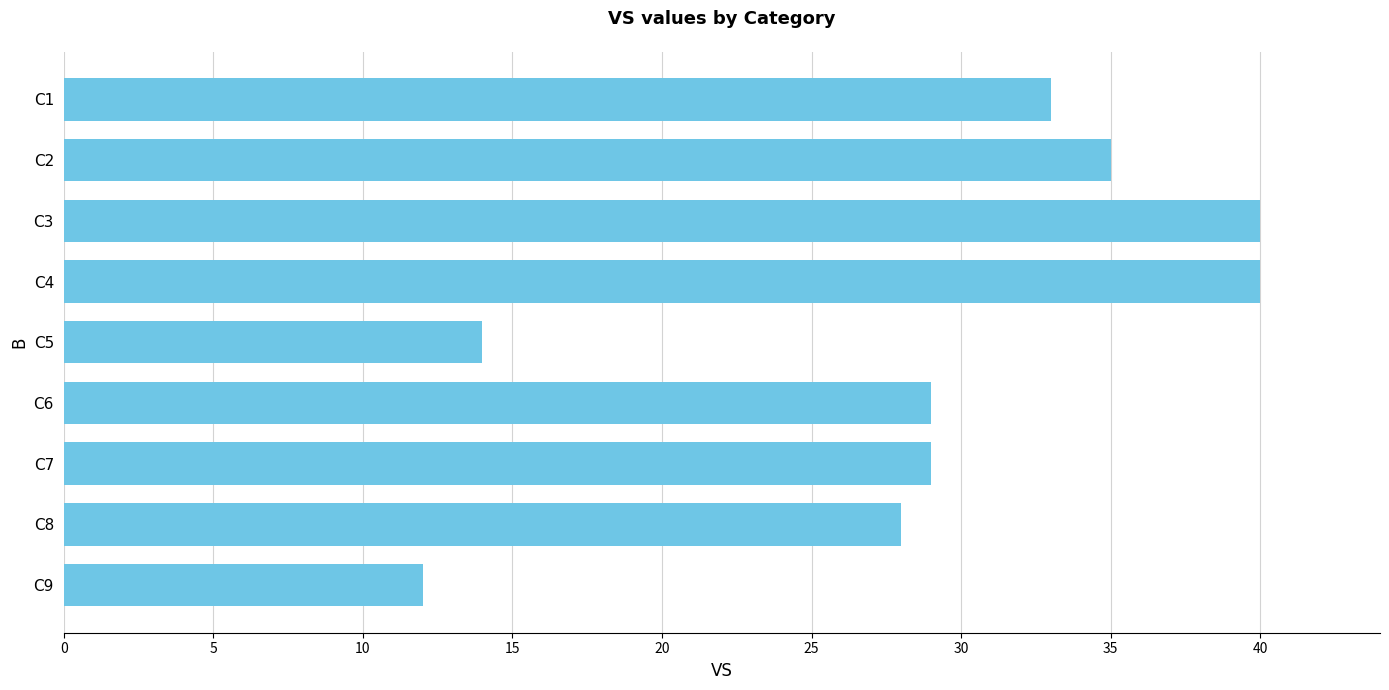

What is the value of the 3rd bar from the top?

40